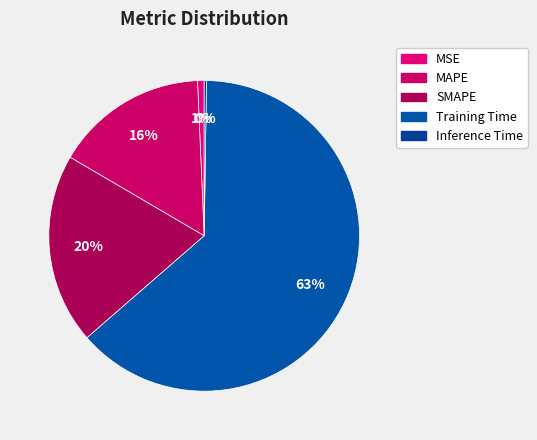

Rank the categories by value from lowest to highest.

Inference Time, MSE, MAPE, SMAPE, Training Time